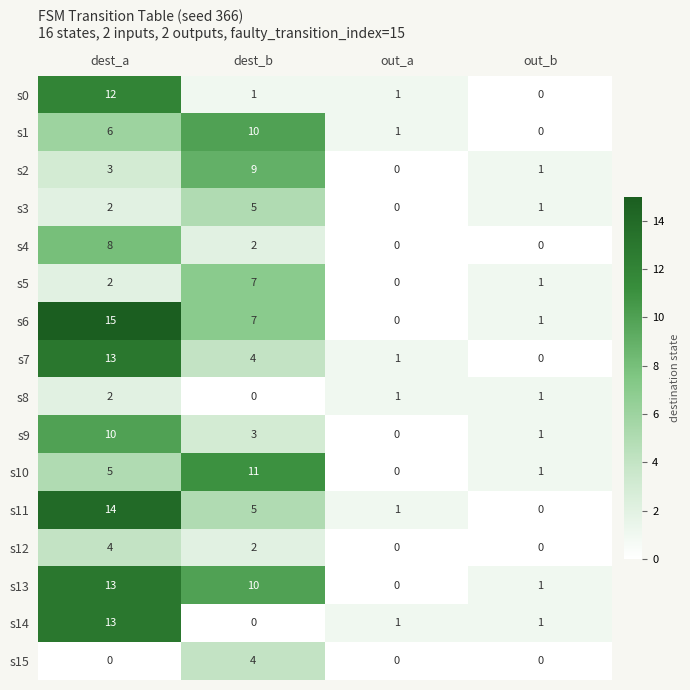

What is the difference between the second highest and second lowest values in the s7 series?

3